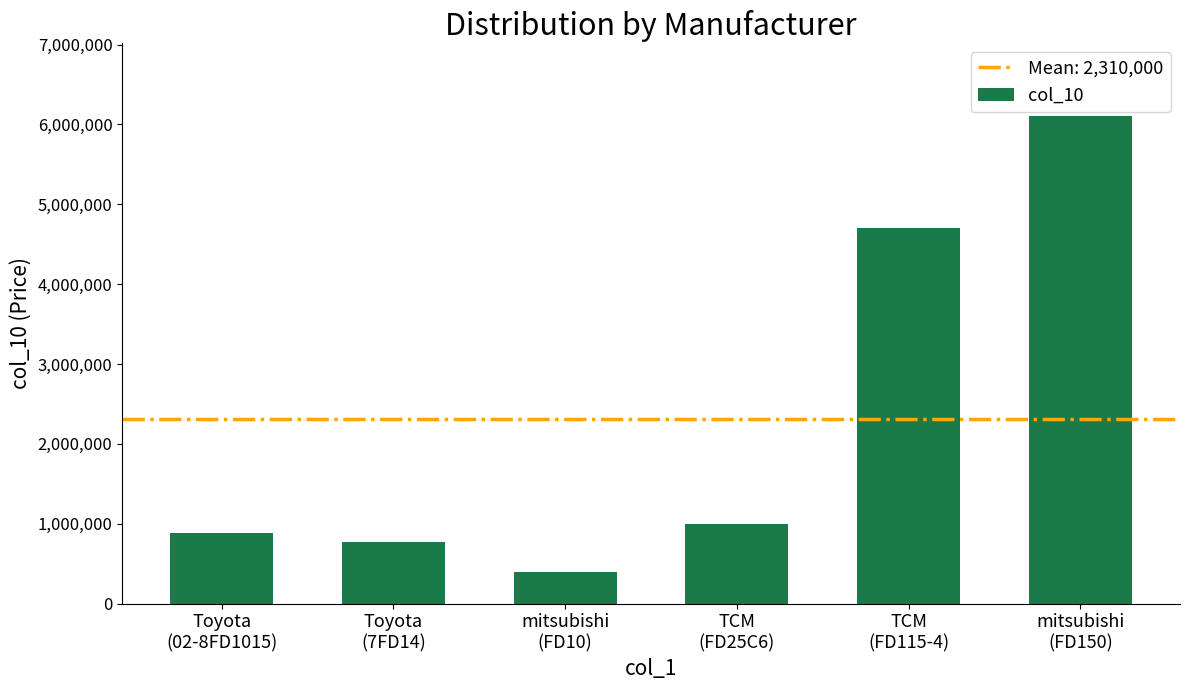

List the labels in order of value, largest first.

mitsubishi
(FD150), TCM
(FD115-4), TCM
(FD25C6), Toyota
(02-8FD1015), Toyota
(7FD14), mitsubishi
(FD10)